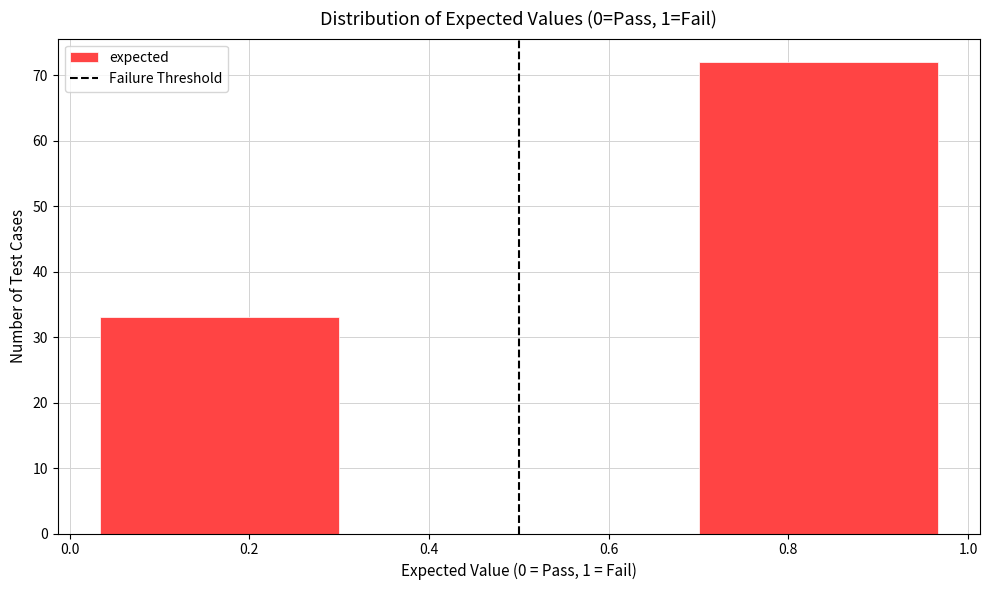

How tall is the bar that spans 0.00 to 0.34 on the x-axis? Neither the bar edges nor the heights are printed on the chart, so give them approximately, as read against the axes.

33